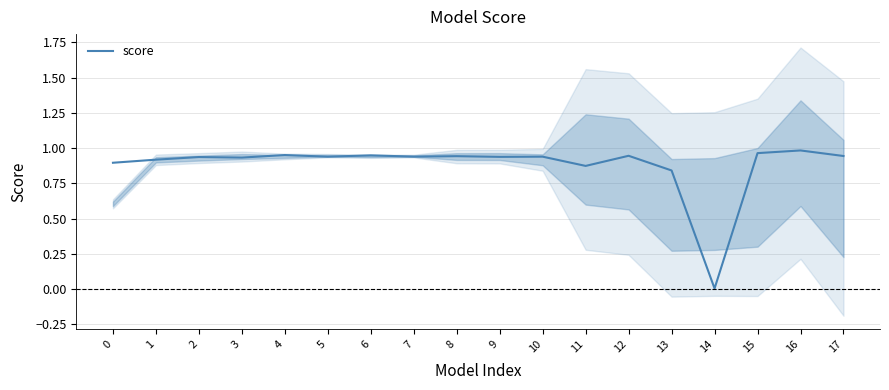

Where is the data nearest to the value 0?

14